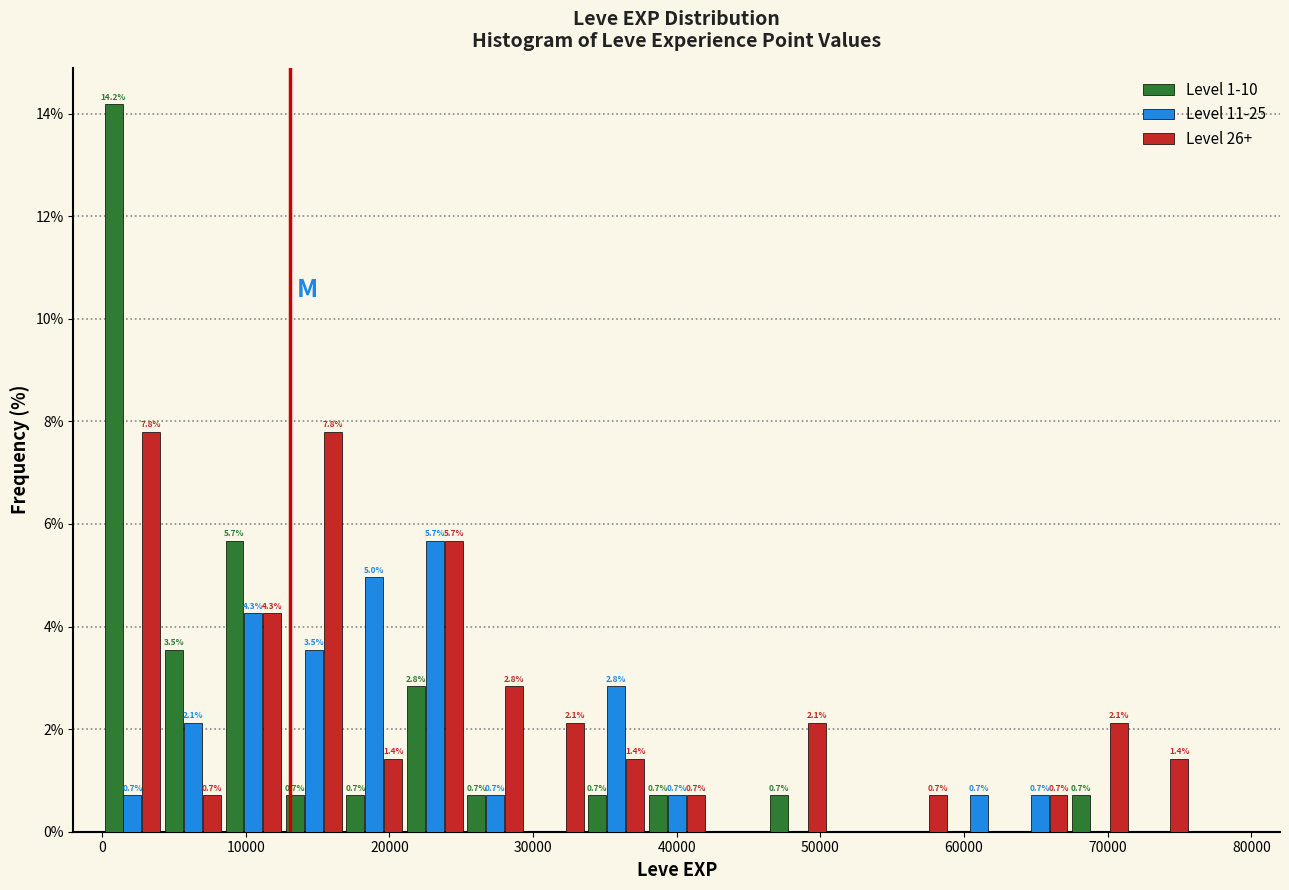

In the Level 1-10 series, which range on the x-axis has the tallest bar?

0 to 4000